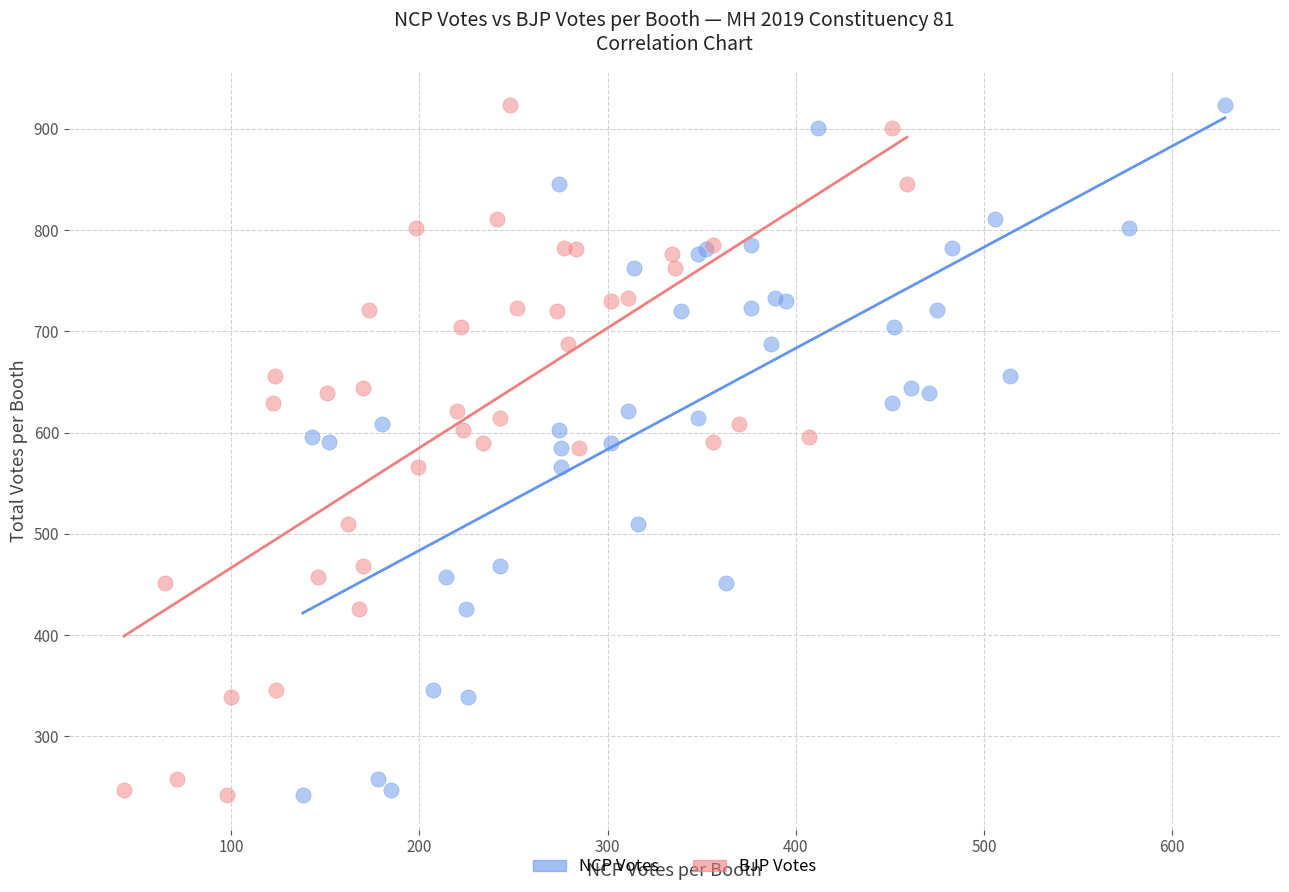

What are all the series names shown in the legend?

NCP Votes, BJP Votes